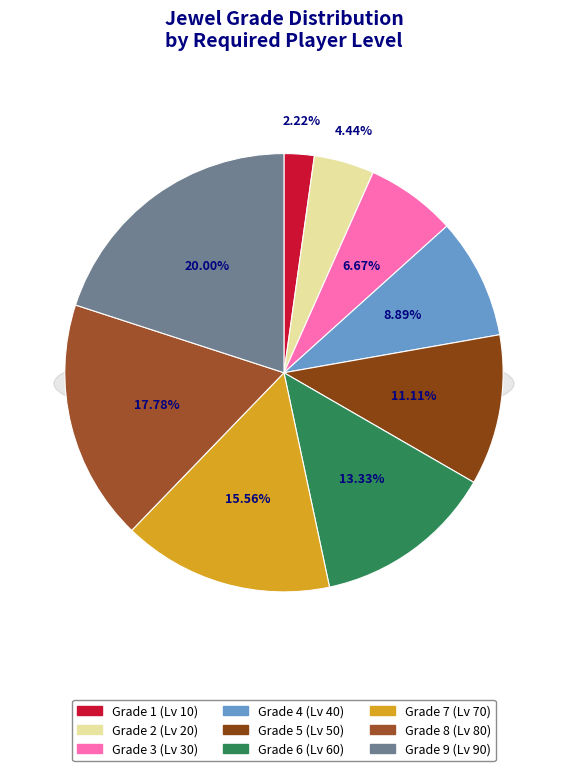

How many slices are in this pie chart?

9